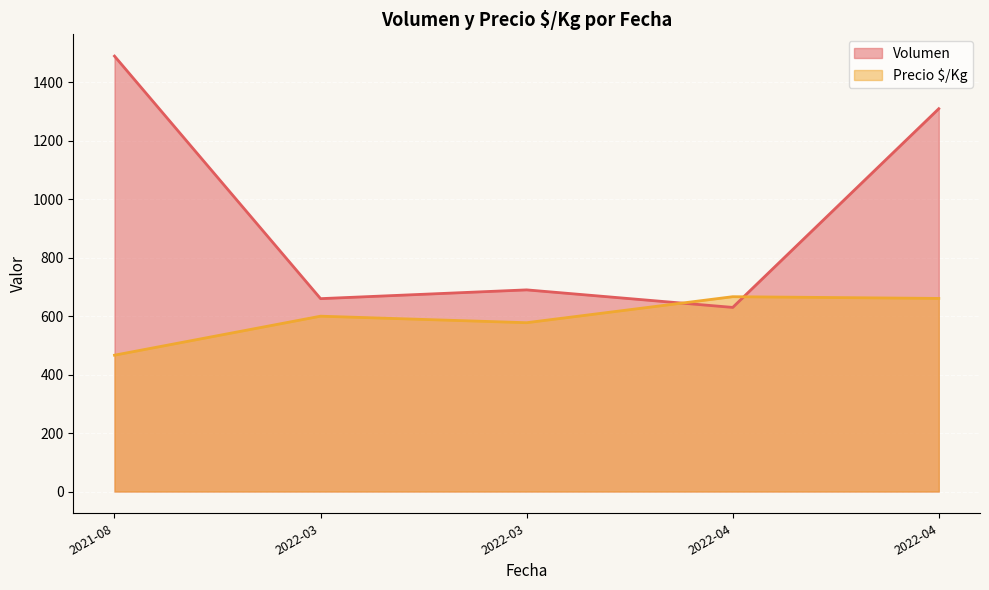

The value of Precio $/Kg at 2022-04-08 is 292. True or false?

False